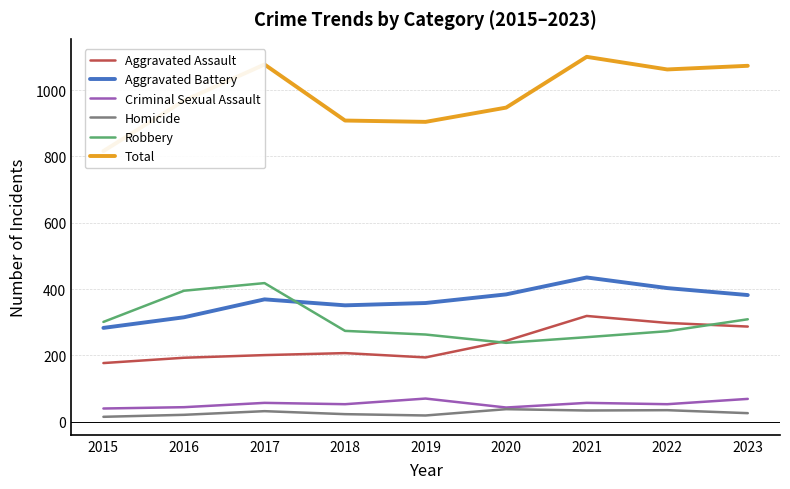

Which series has the largest total across all categories?

Total